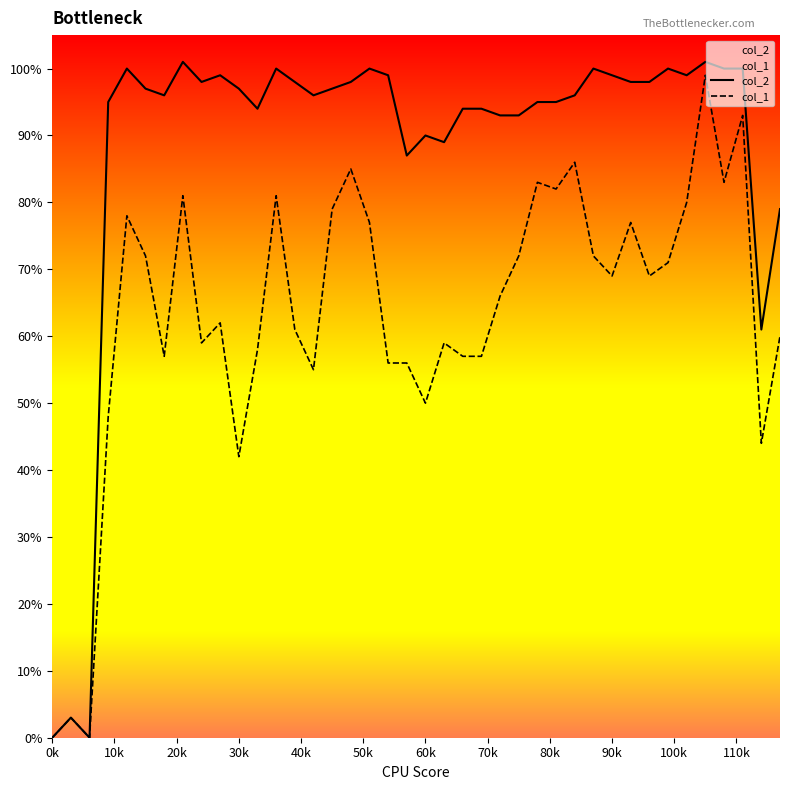

Is it true that col_2 equals 0.6 at 17?

False